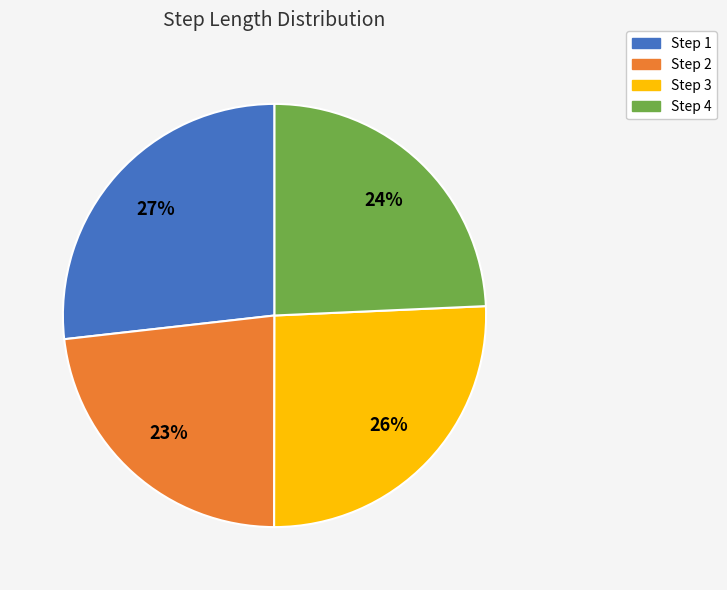

To the nearest percent, what is the difference between the largest and smallest slice percentages?

4%